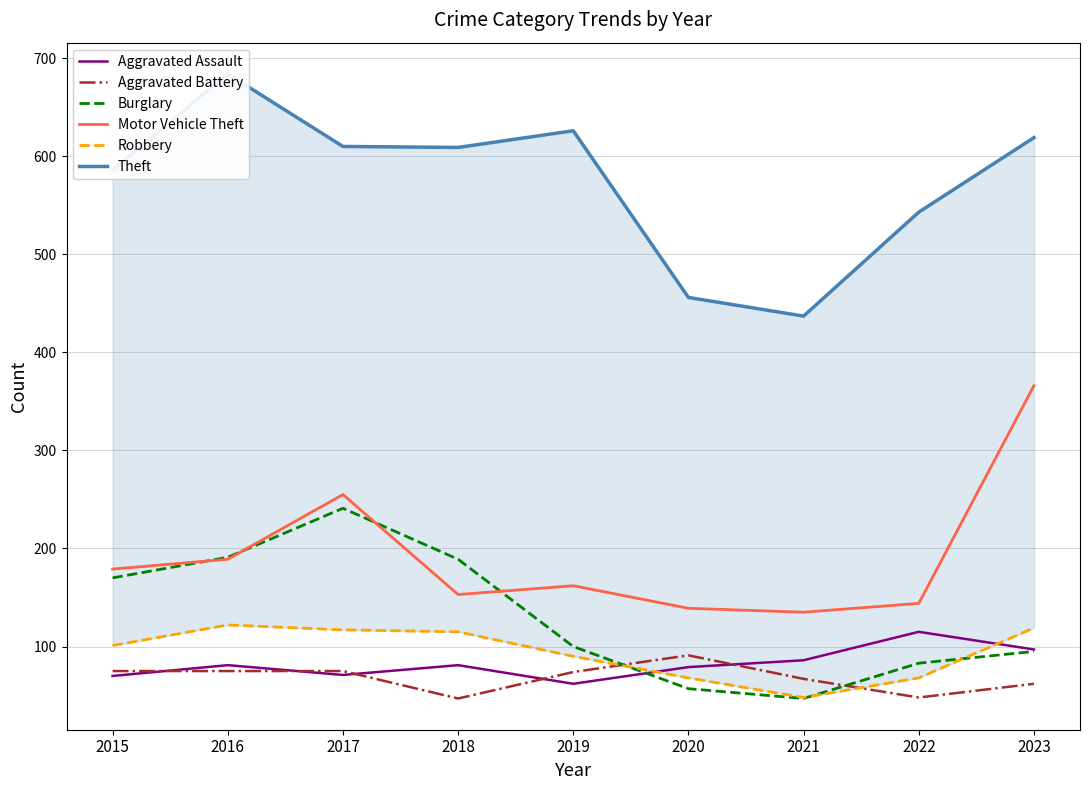

Is it true that Theft equals 372 at 2018?

False